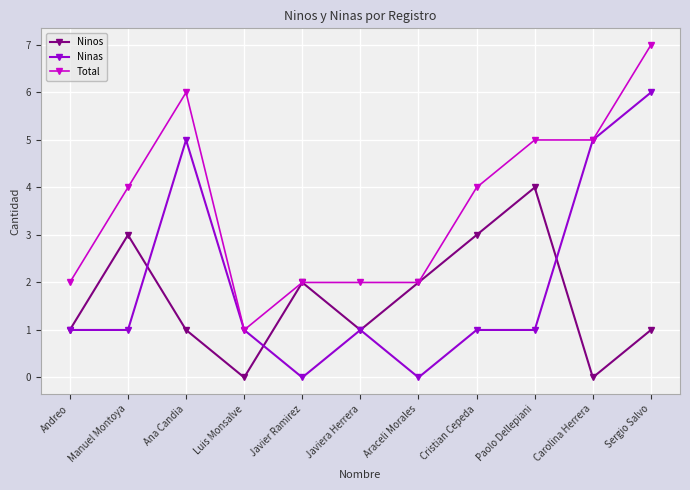

What is the difference between the Ninas values at Javier Ramirez and Cristian Cepeda?

1